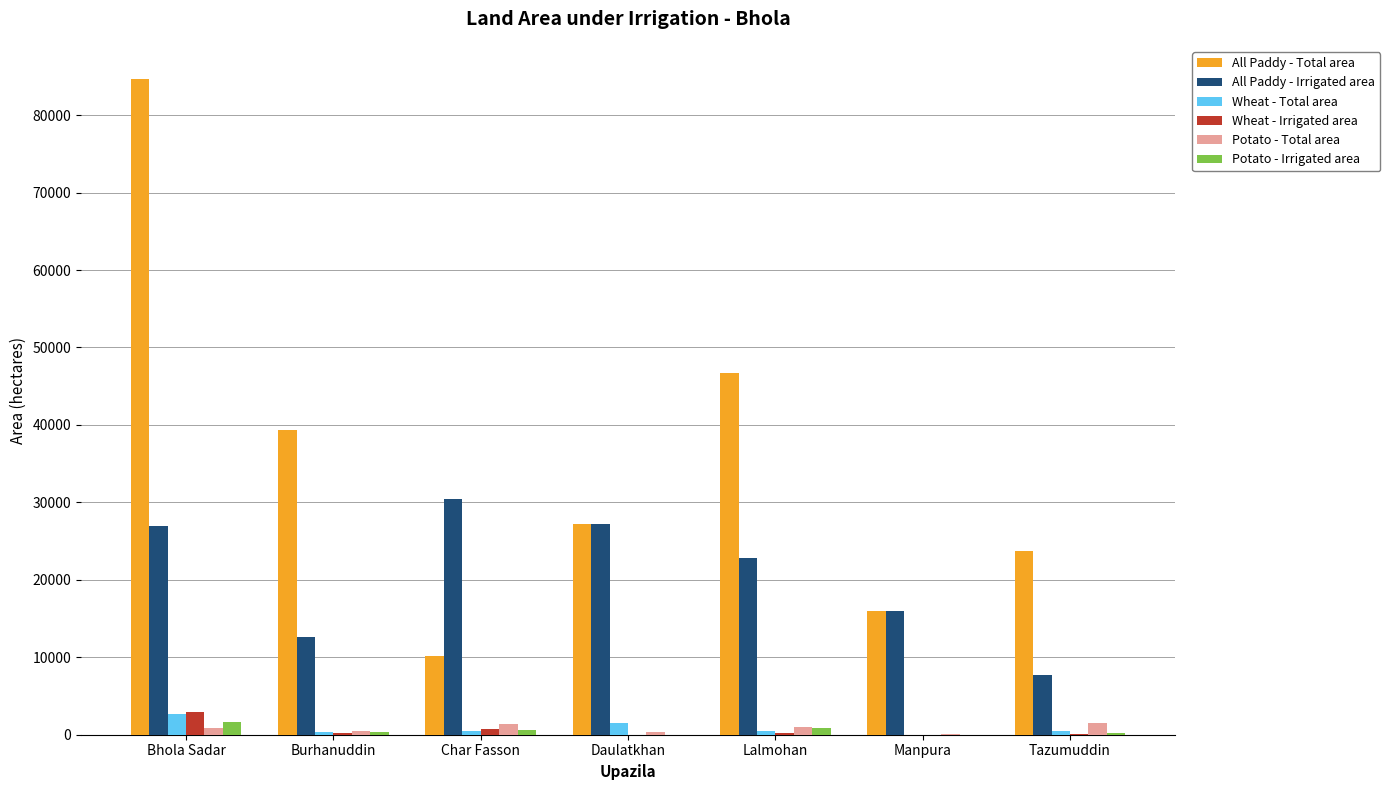

Between Char Fasson and Tazumuddin, which series saw the biggest shift?

All Paddy - Irrigated area